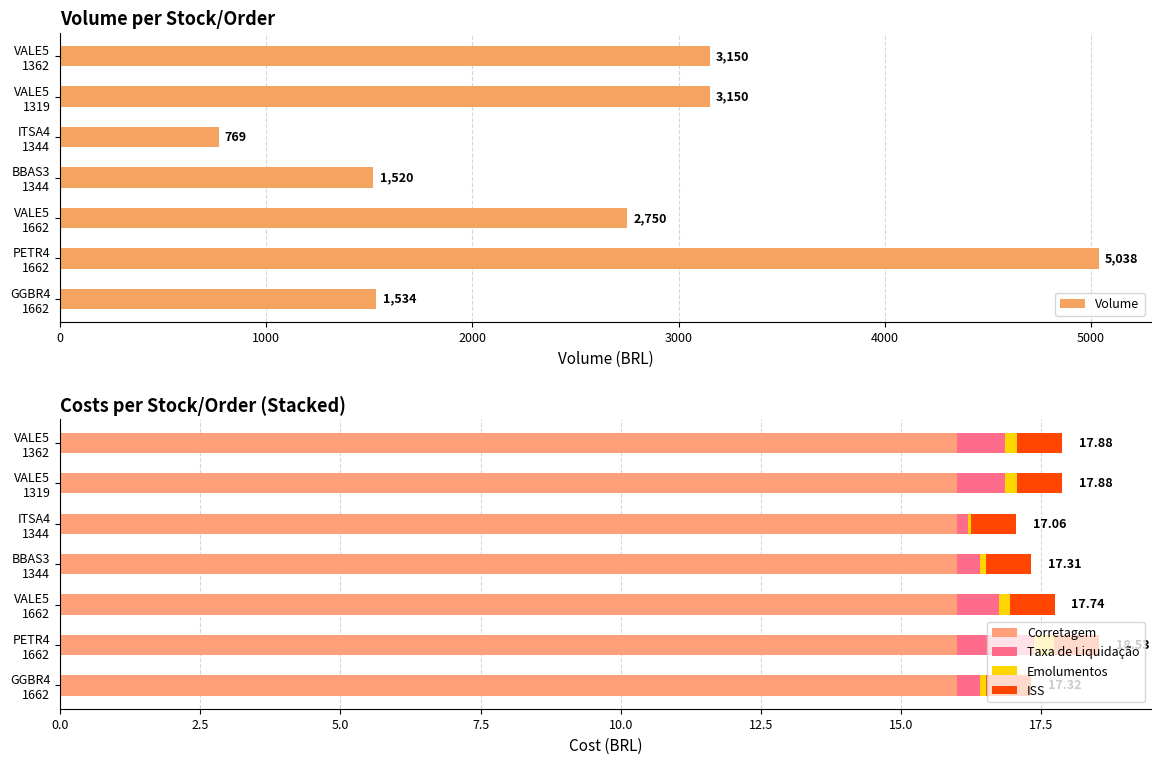

What is the lowest value of the Volume series?

769